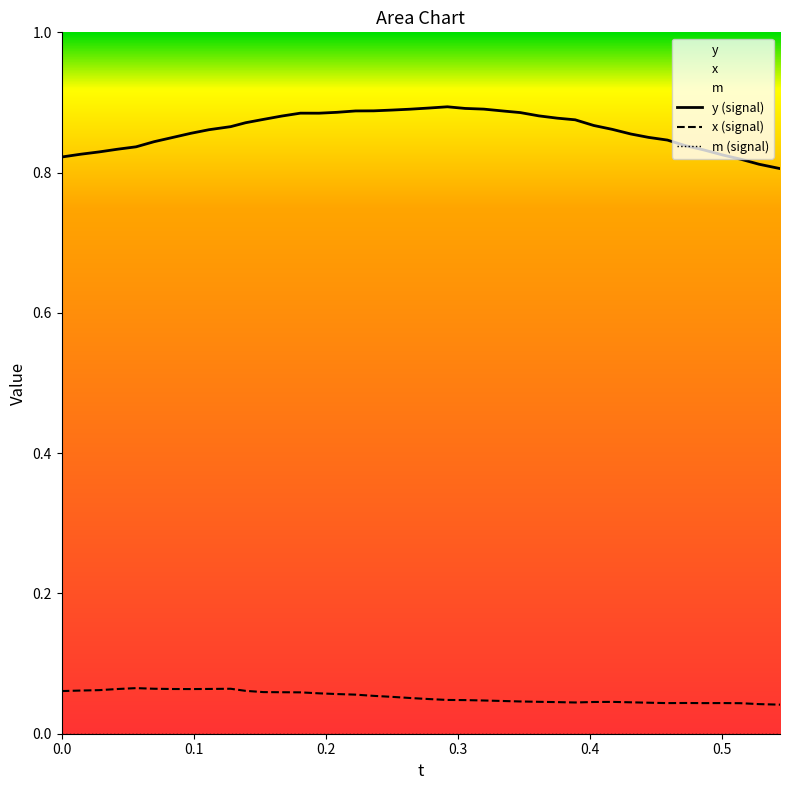

What are all the series names shown in the legend?

y (signal), x (signal), m (signal)